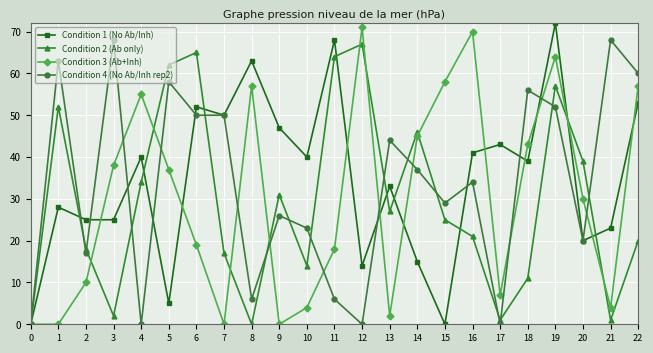

Rank the series by their maximum value, from lowest to highest.

Condition 2 (Ab only), Condition 4 (No Ab/Inh rep2), Condition 3 (Ab+Inh), Condition 1 (No Ab/Inh)